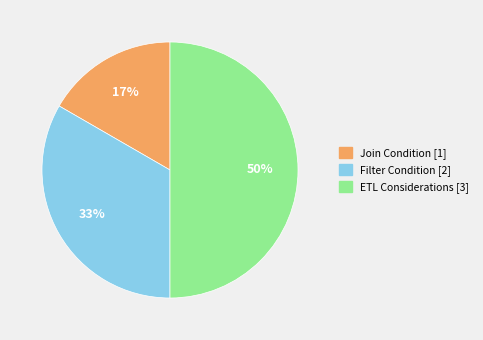

What is the smallest slice in the pie chart?

Join Condition